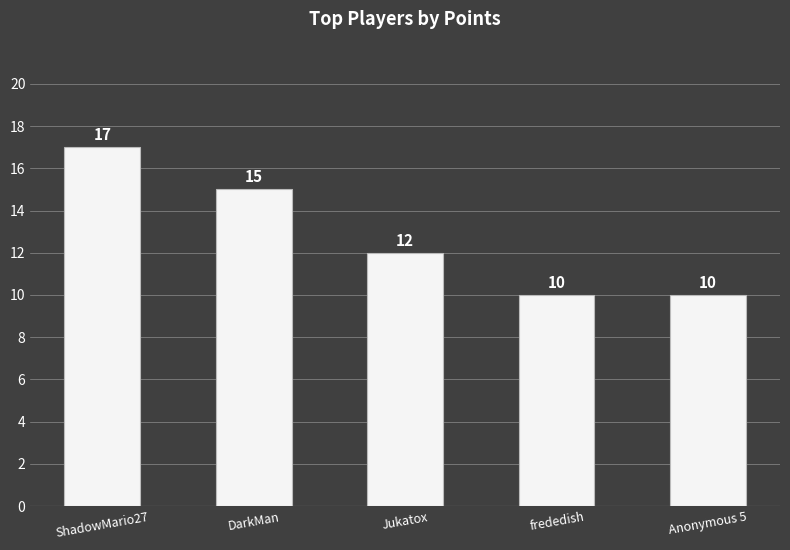

What is the label of the 4th bar from the left?

frededish